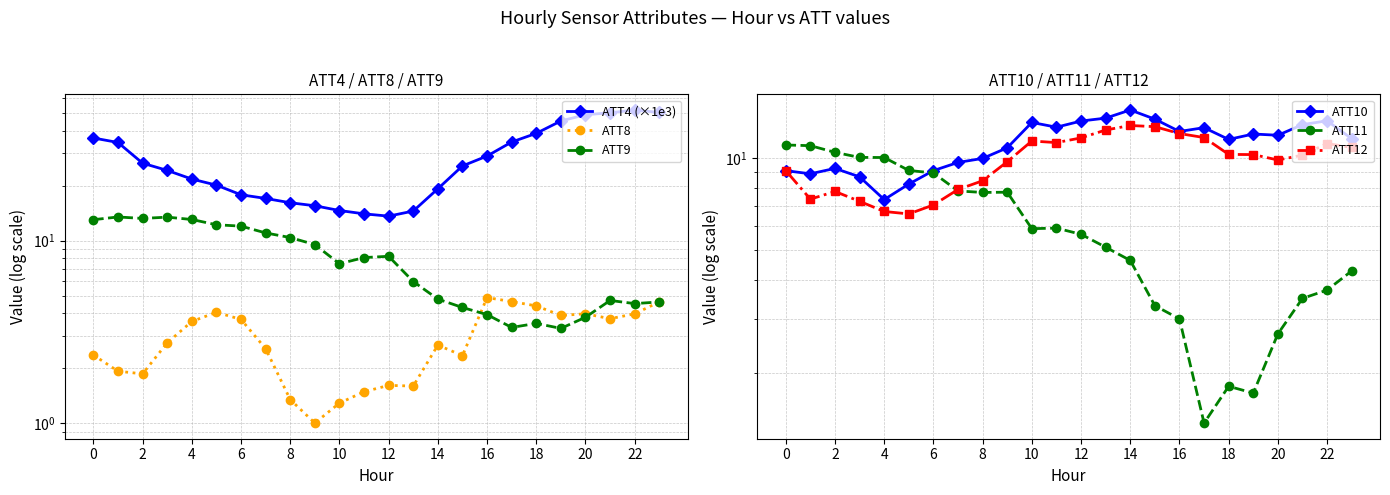

How many interior local peaks does the ATT9 series have?

5